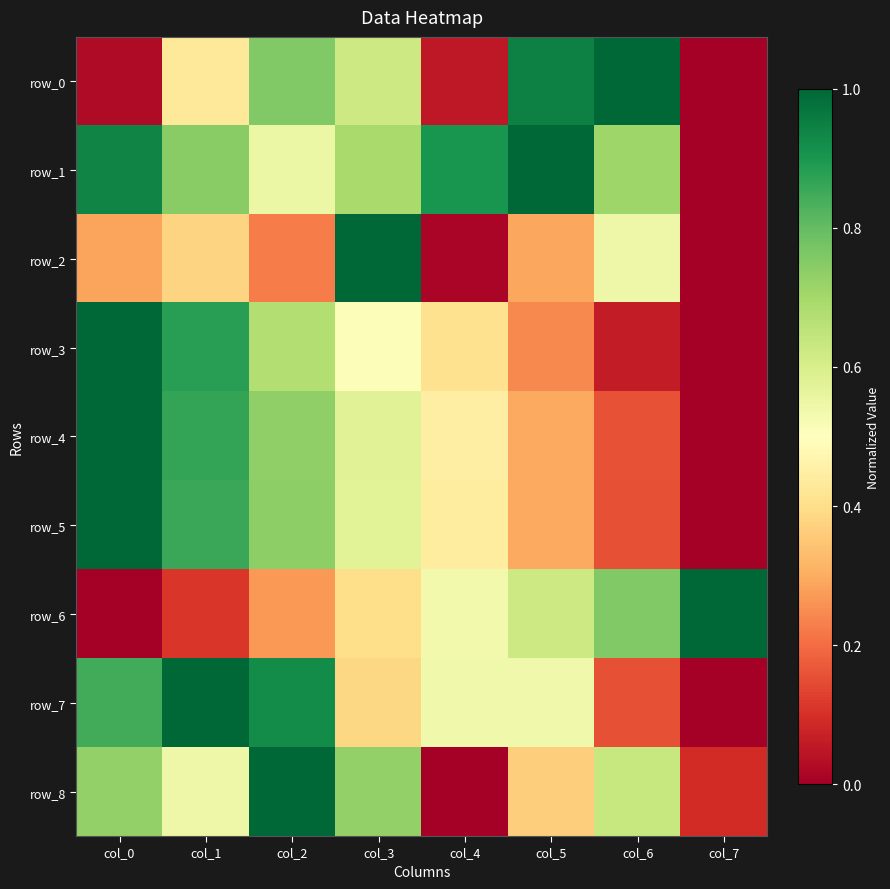

What is the sum of the row_1 values at col_0 and col_2?

1.5